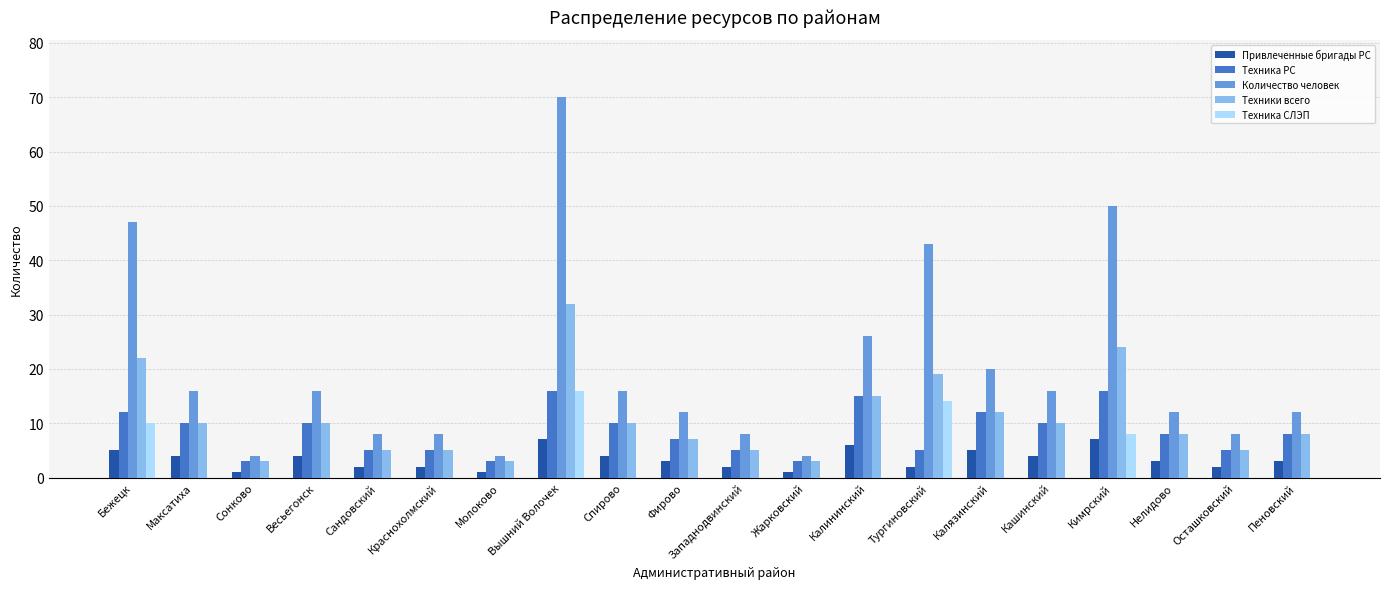

What is the sum of all Техника СЛЭП values?

48